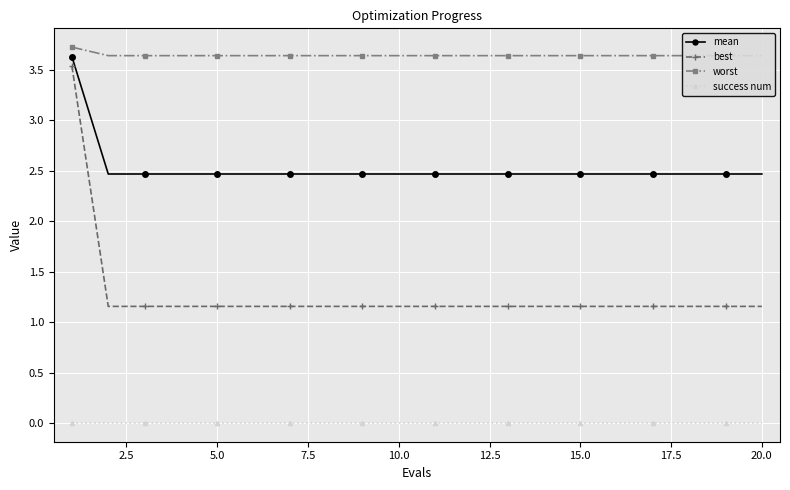

True or false: best and mean cross at least once.

False